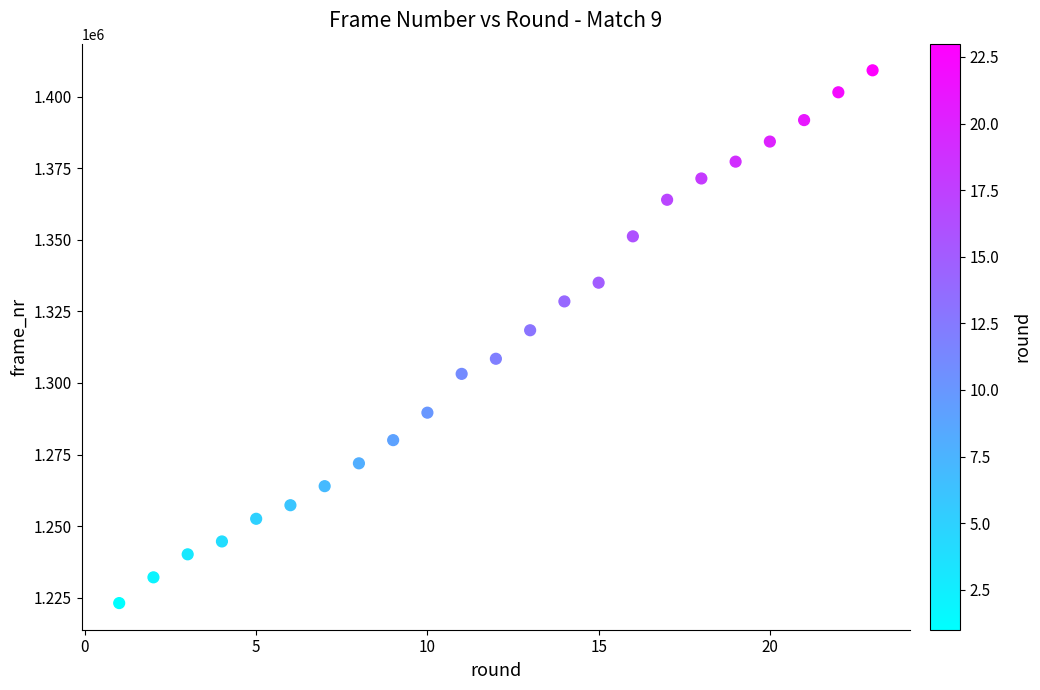

What Y value in the scatter plot is closest to 1316179?

1318429